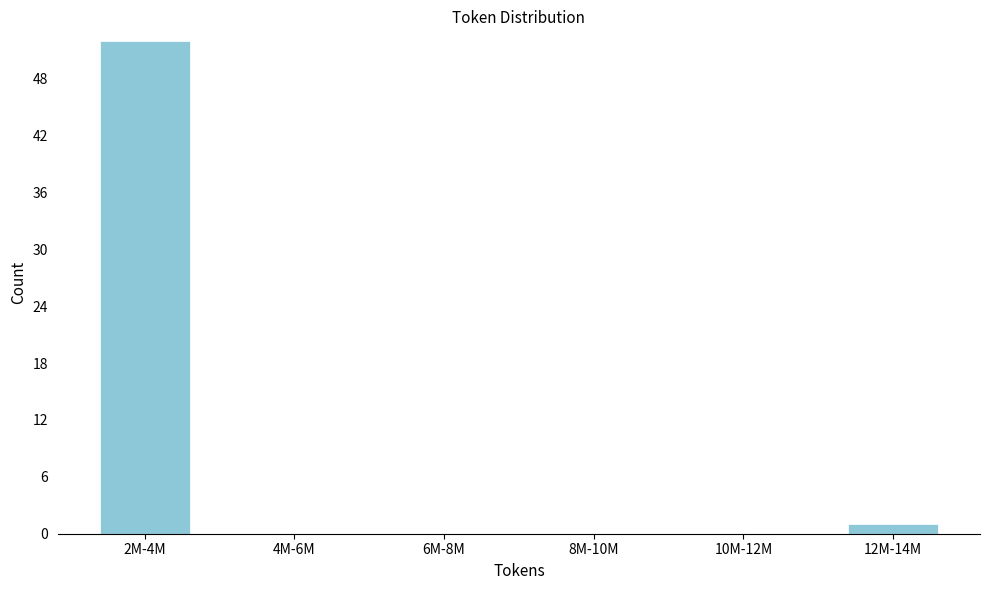

Reading left to right, what are all the values shown in this chart?

2M-4M=52	4M-6M=0	6M-8M=0	8M-10M=0	10M-12M=0	12M-14M=1